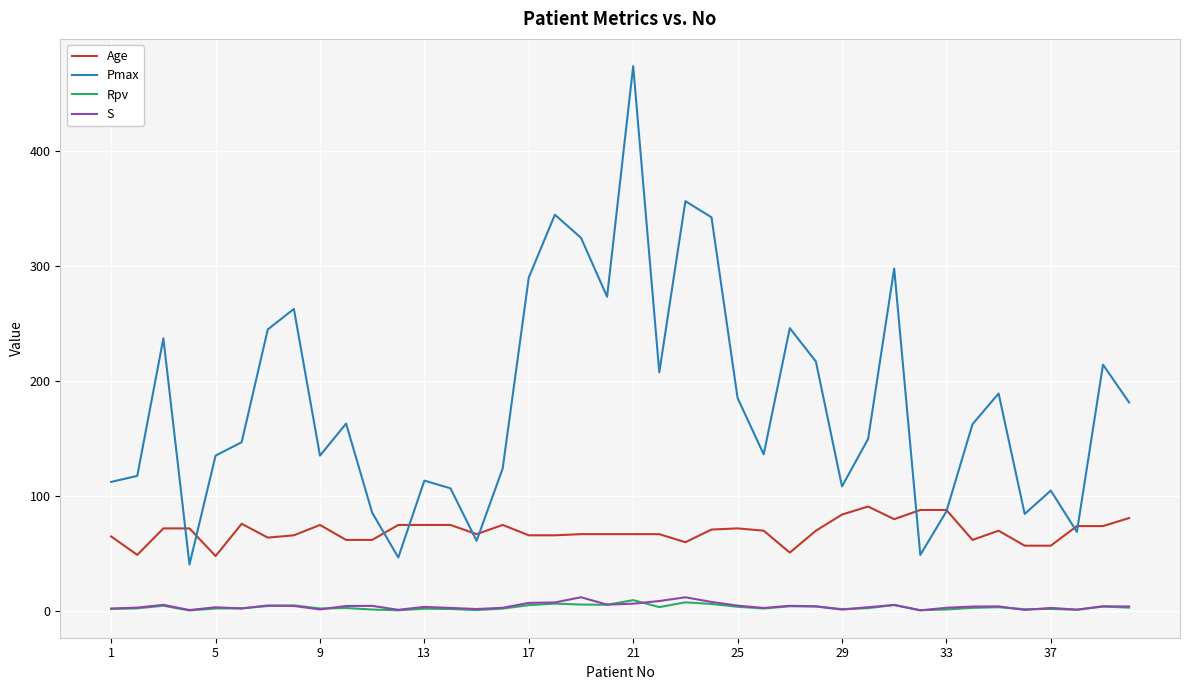

Which series has the widest spread of values?

Pmax